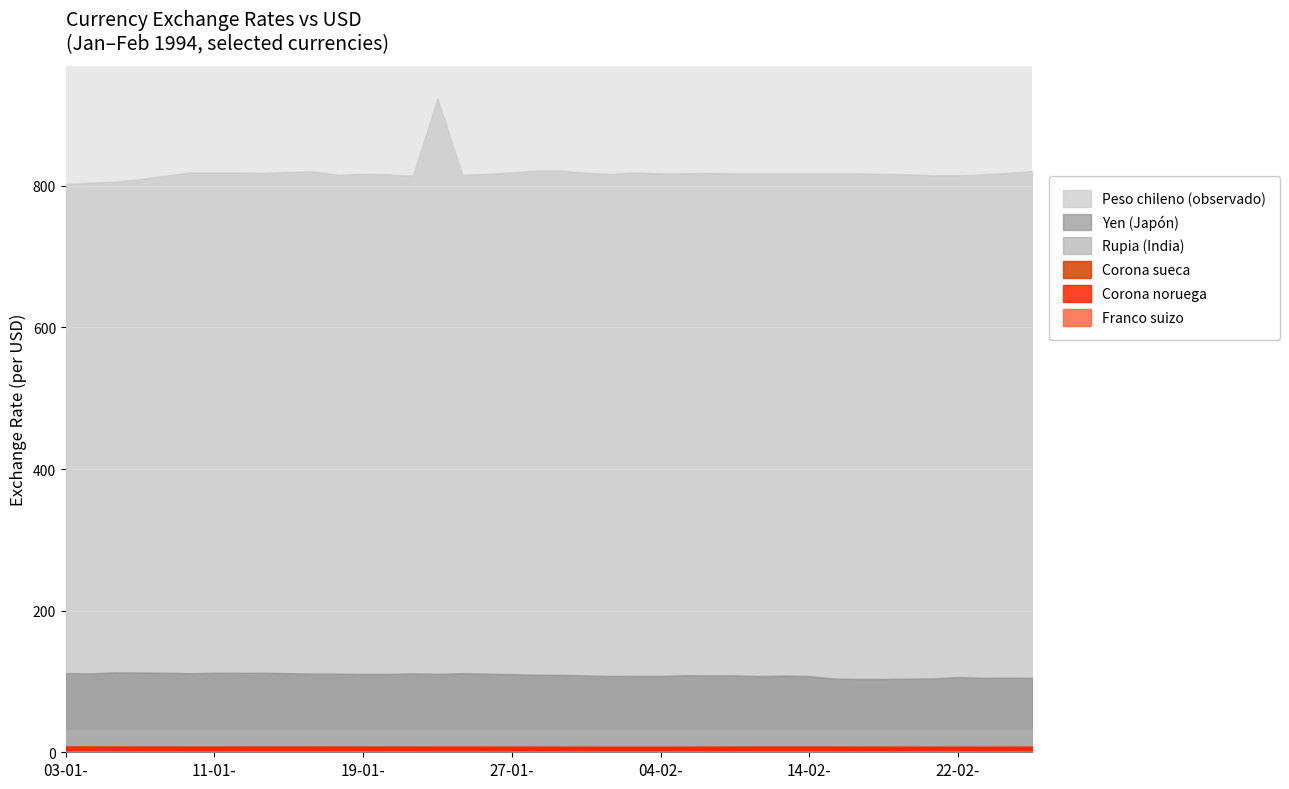

True or false: Corona sueca has more than 1 points higher than both neighbors.

True